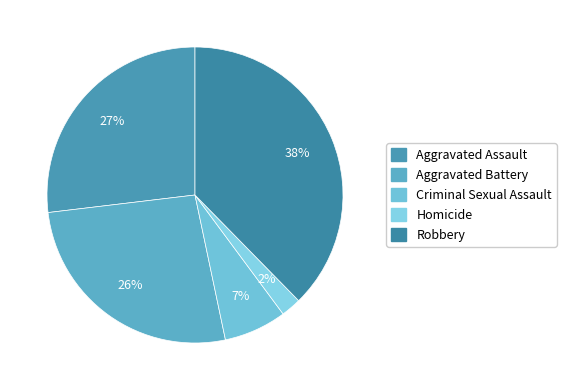

To the nearest percent, what percentage of the pie is Aggravated Assault?

27%